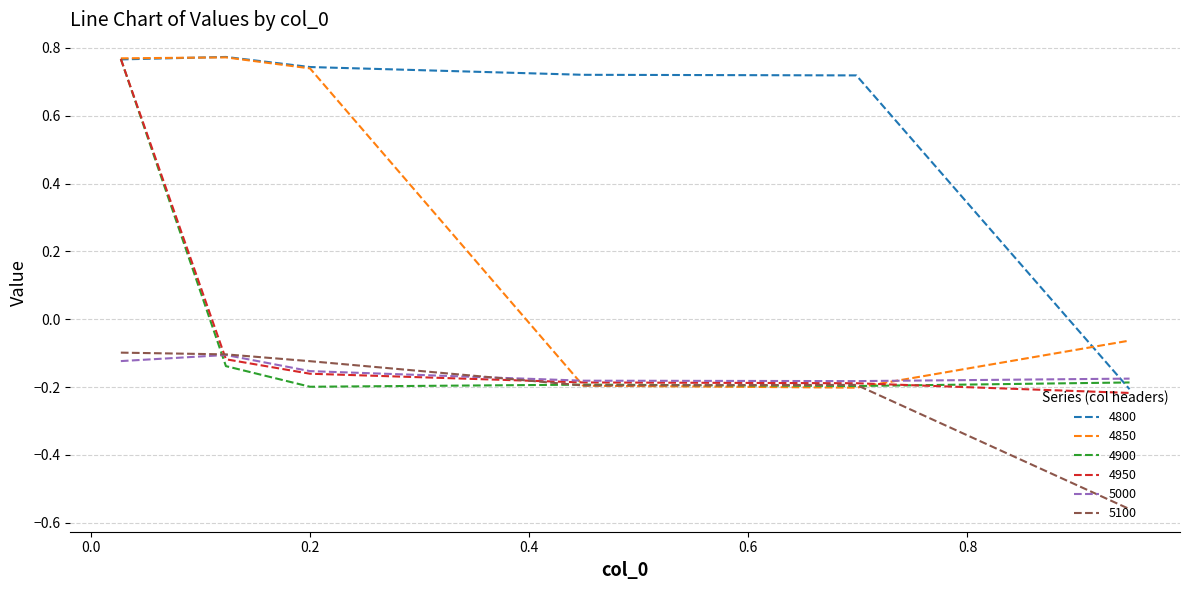

Which series ends up on top after the final intersection of 5000 and 4850?

4850